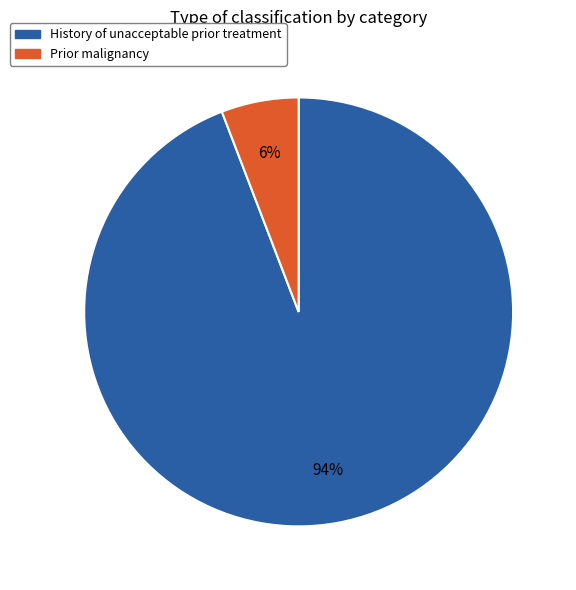

To the nearest percent, what portion does History of unacceptable prior treatment represent?

94%